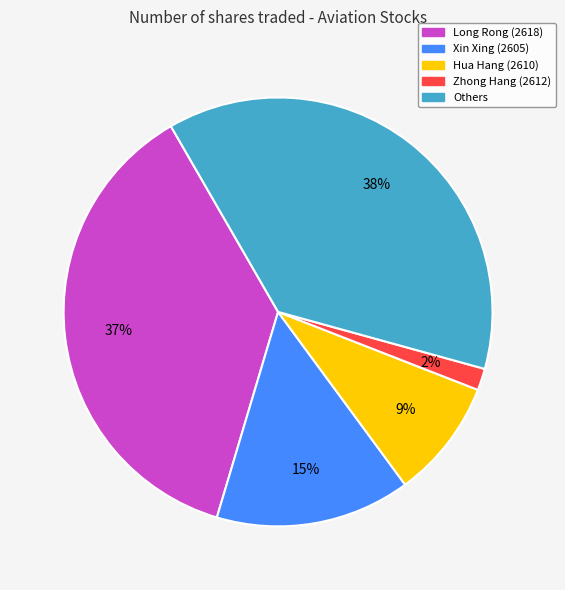

To the nearest percent, what is the difference between the largest and smallest slice percentages?

36%